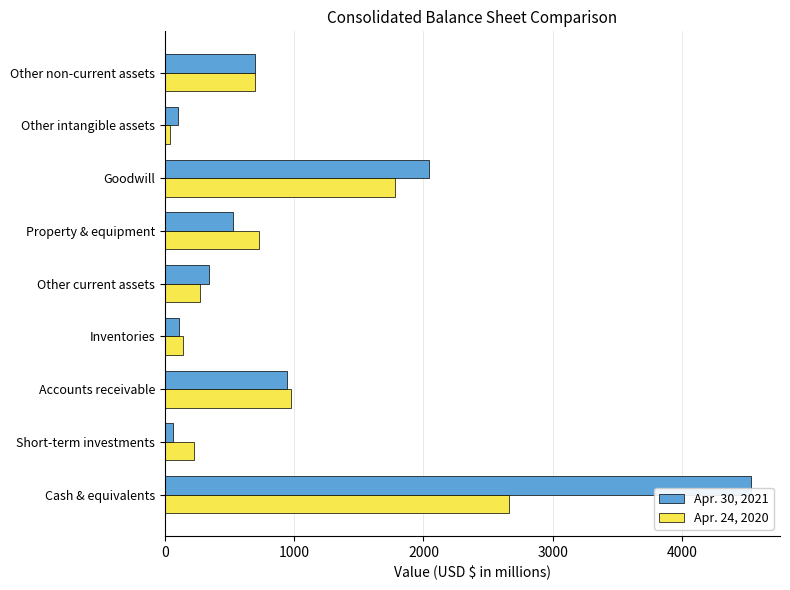

What is the maximum value shown in the chart?

4529